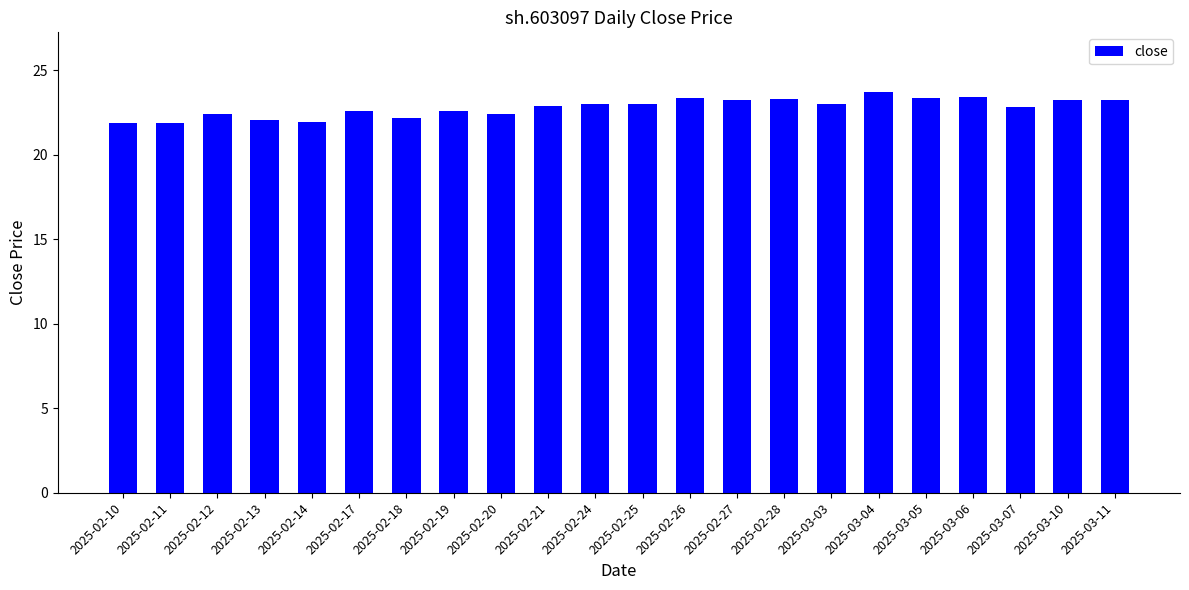

Approximately how many times larger is the value at 2025-02-20 compared to 2025-02-12?

1.0